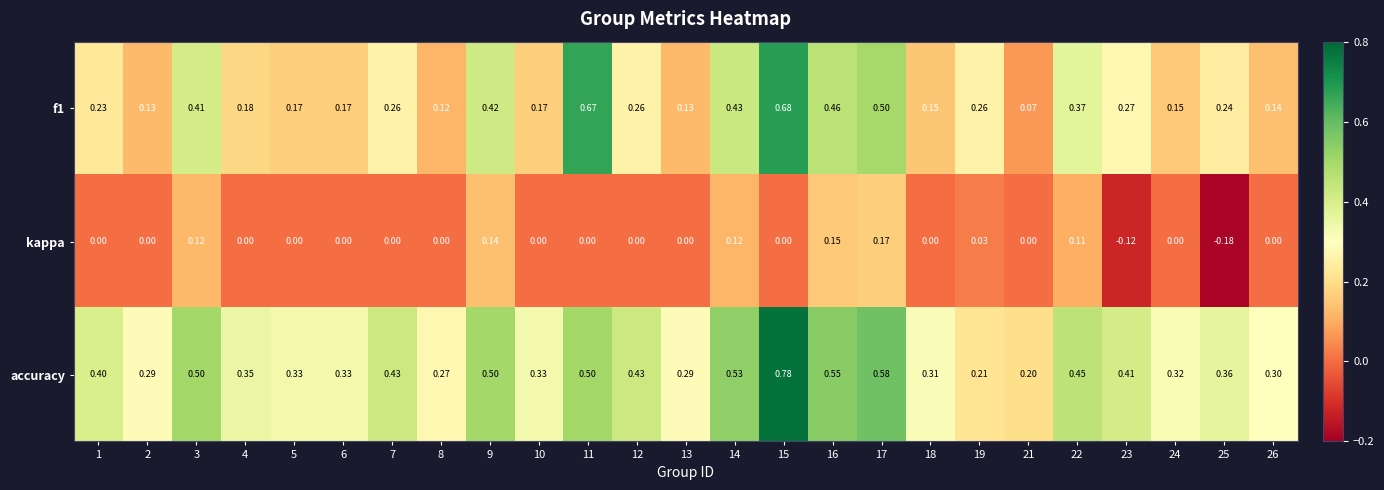

Is the value of kappa at 12 greater than the value of accuracy at 1?

No